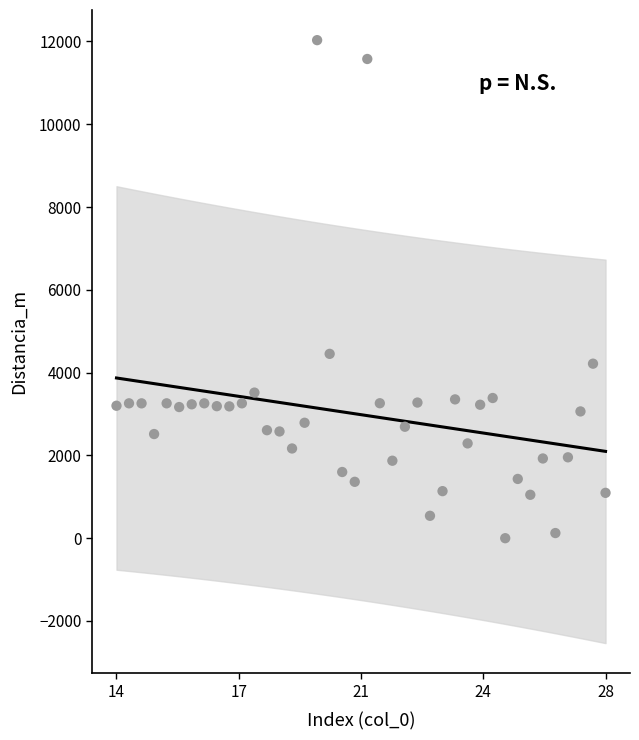

What is the range of X values (max minus min)?

14.0